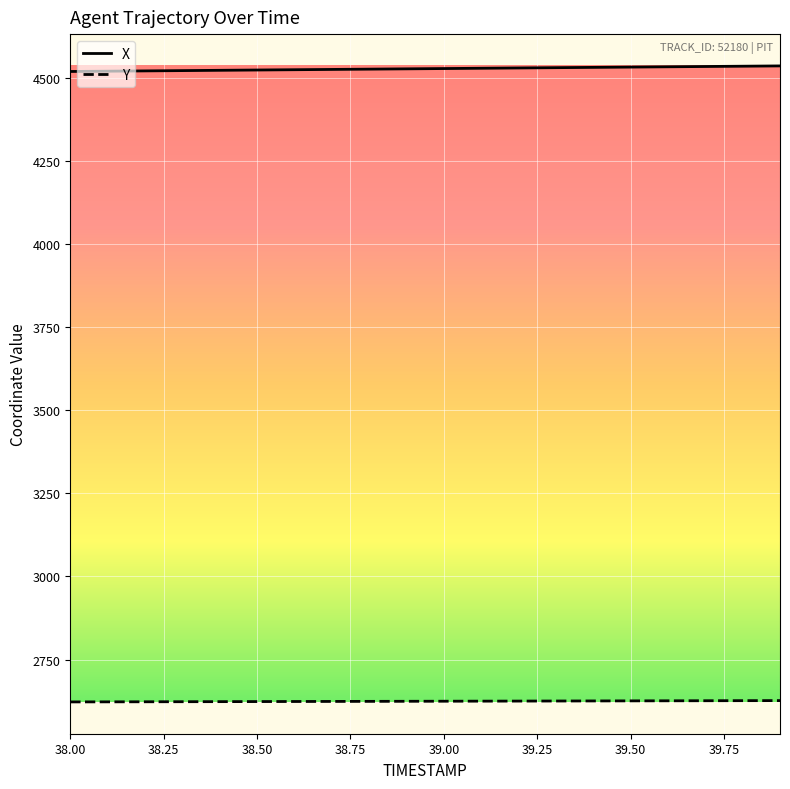

True or false: Y and X cross at least once.

False